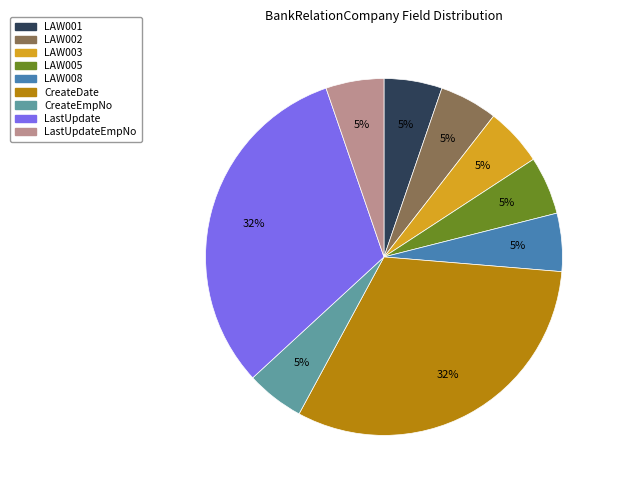

Does any single category account for the majority?

No